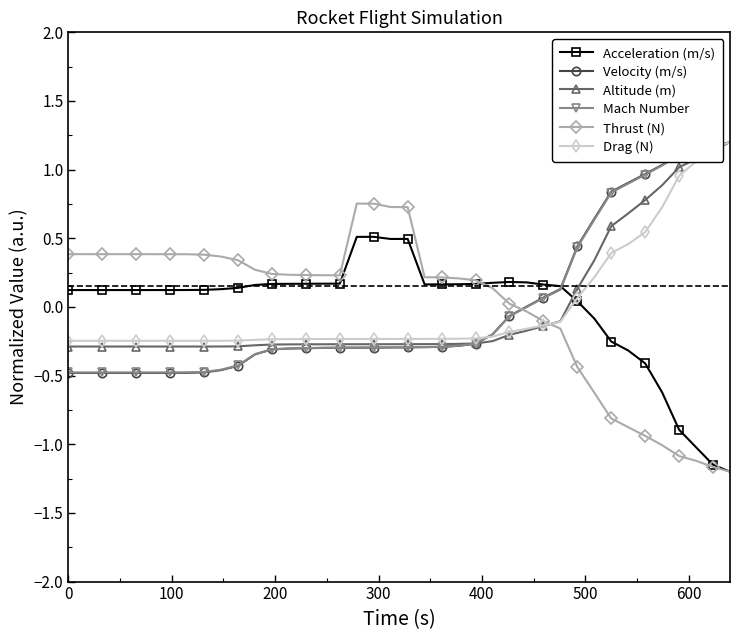

What is the minimum value shown in the chart?

-1.2